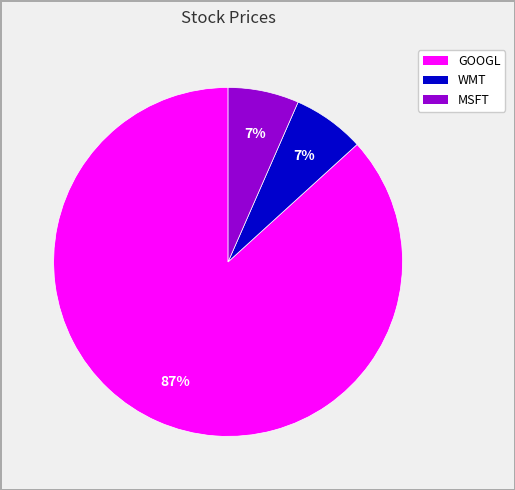

What is the majority slice?

GOOGL